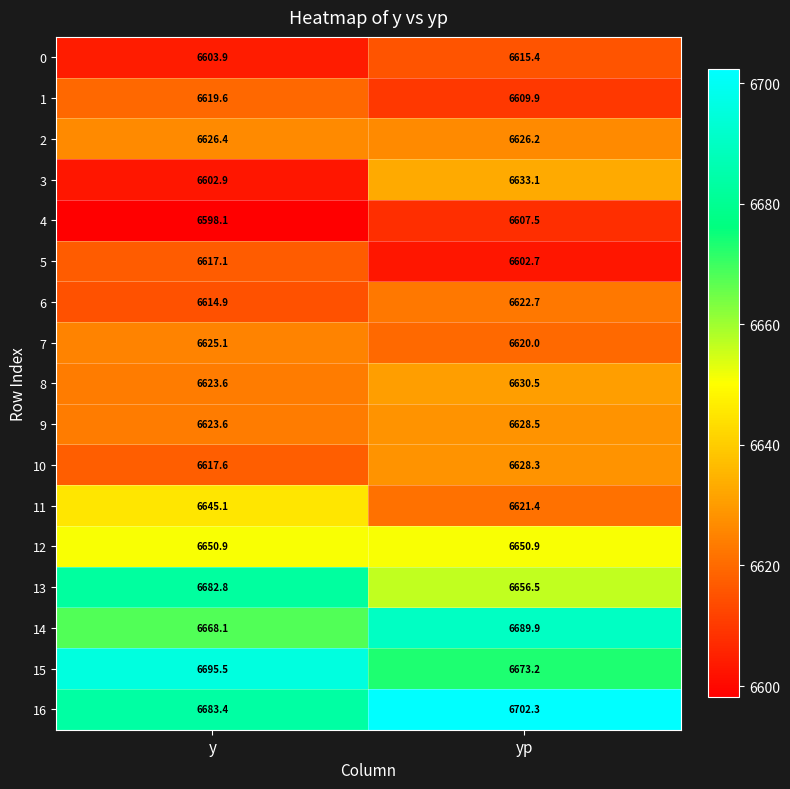

What is the sum of the 3 values at y and yp?

13236.0